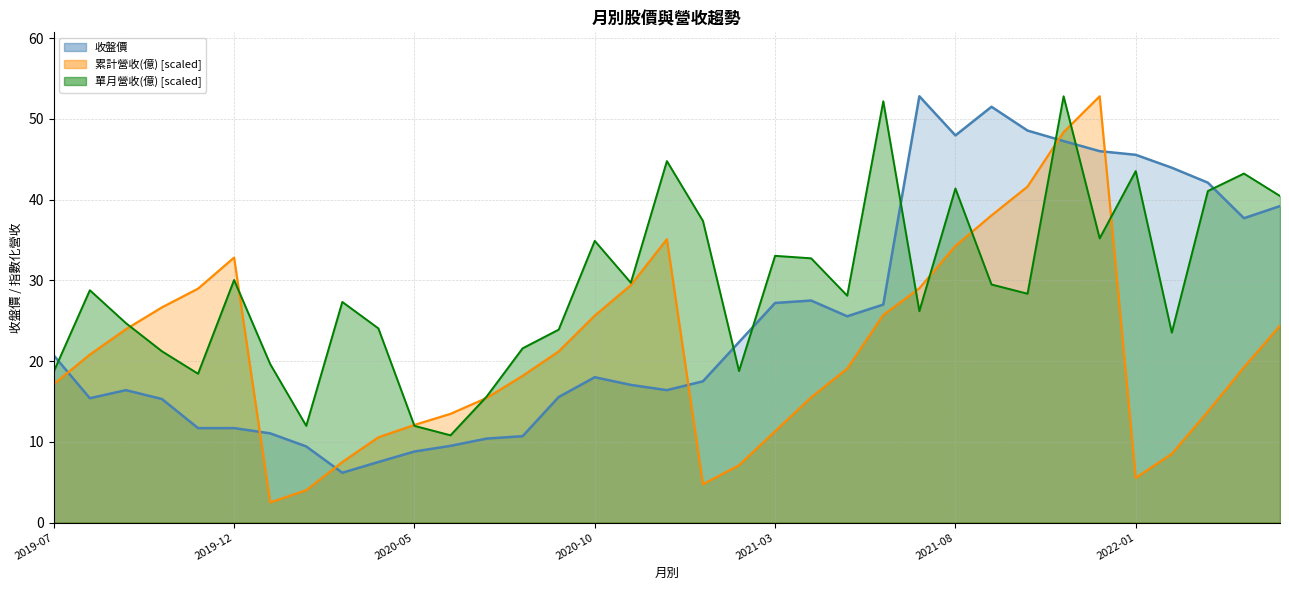

Rank the categories by 收盤價 value from highest to lowest.

2021-07, 2021-09, 2021-10, 2021-08, 2021-11, 2021-12, 2022-01, 2022-02, 2022-03, 2022-05, 2022-04, 2021-04, 2021-03, 2021-06, 2021-05, 2021-02, 2019-07, 2020-10, 2021-01, 2020-11, 2019-09, 2020-12, 2020-09, 2019-08, 2019-10, 2019-11, 2019-12, 2020-01, 2020-08, 2020-07, 2020-06, 2020-02, 2020-05, 2020-04, 2020-03